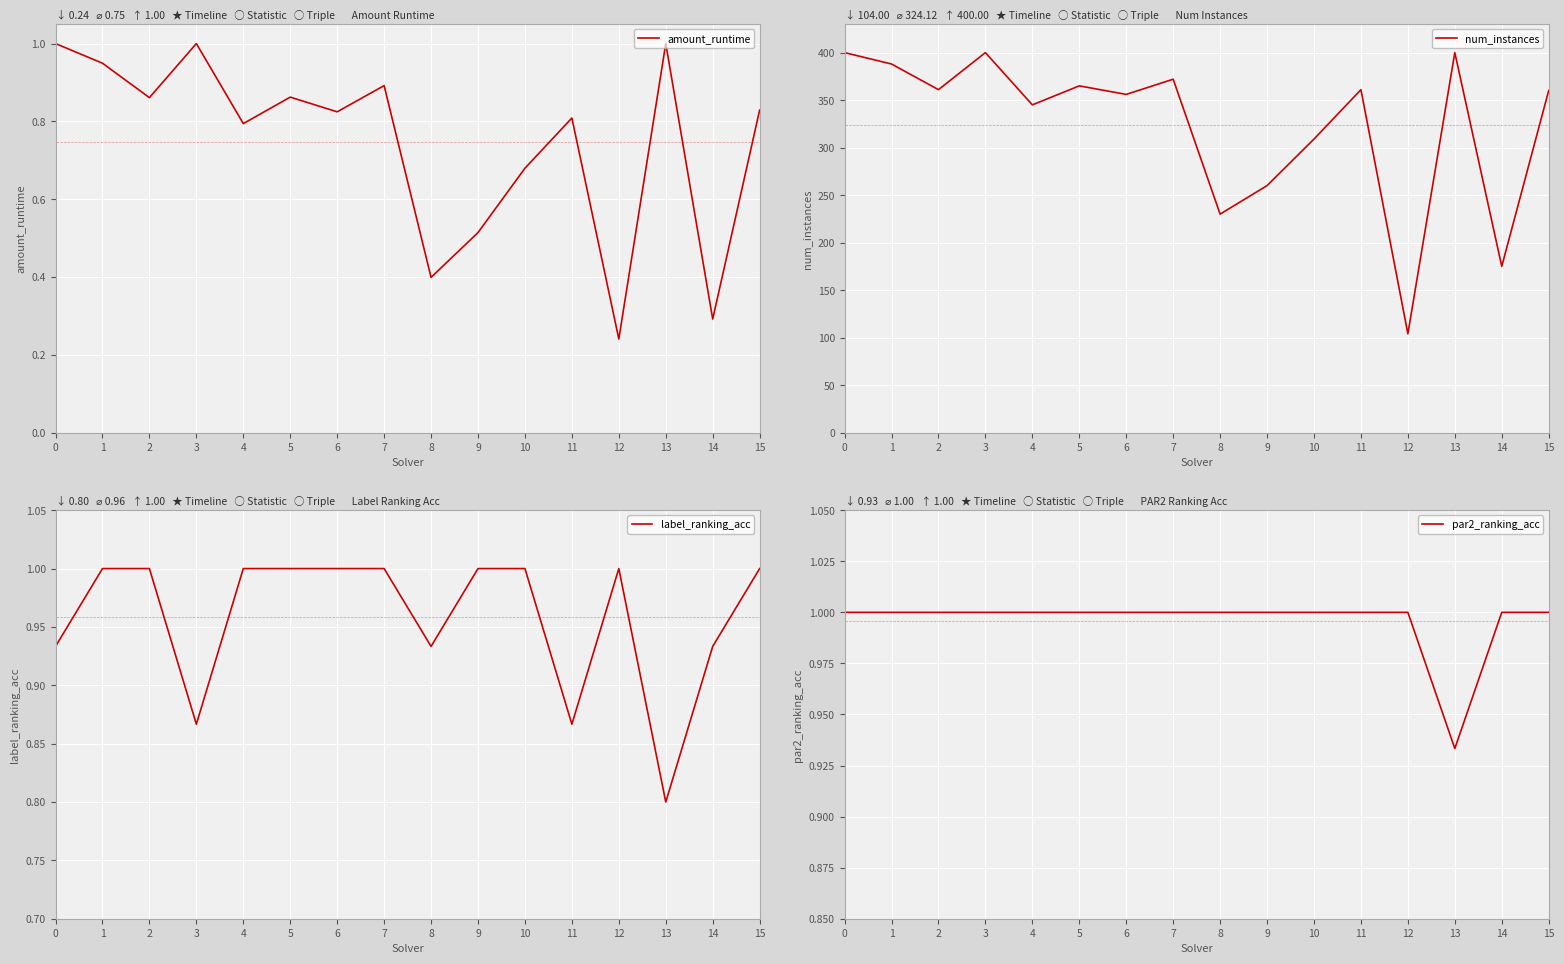

The label_ranking_acc series shows 1.5 at 10. True or false?

False